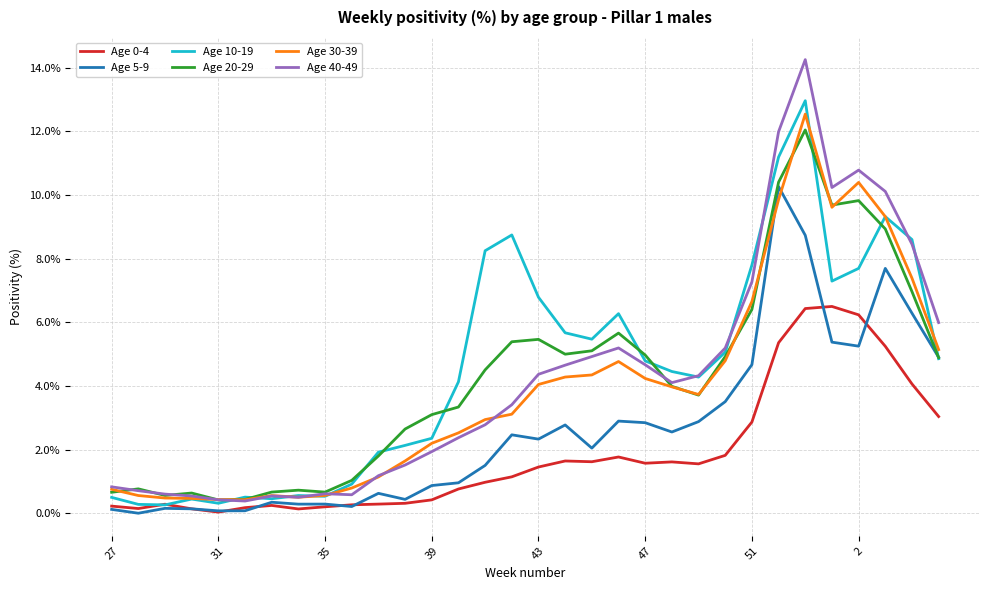

Which series has the largest range (max minus min)?

Age 40-49